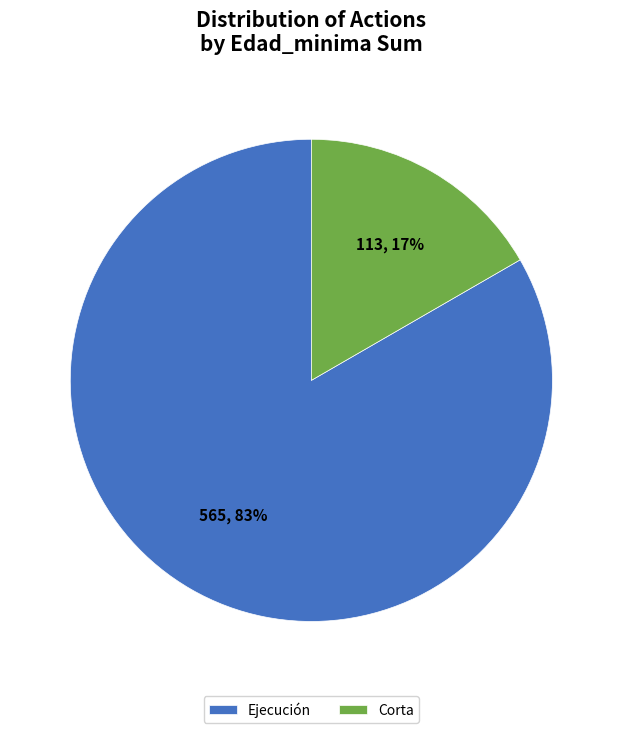

Combined, do Corta and Ejecución account for over 50%?

Yes